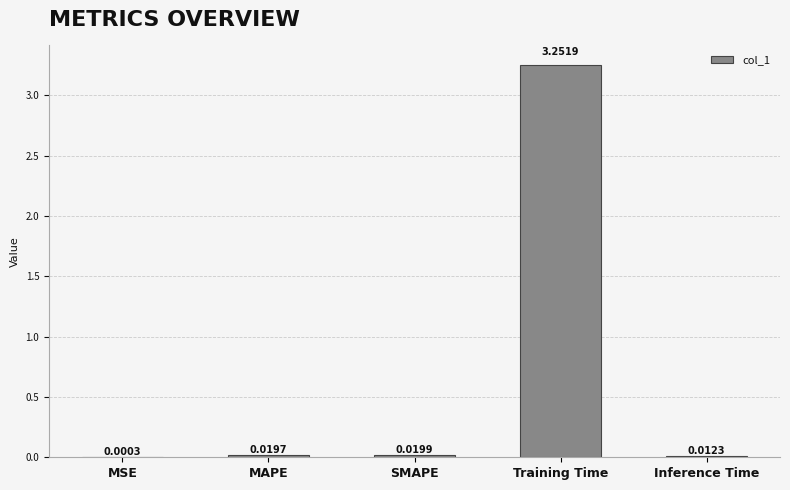

Are the bars horizontal?

No